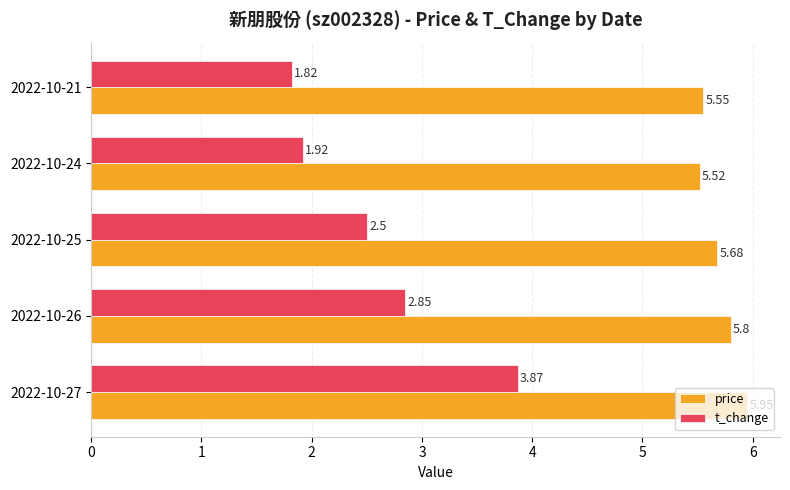

Which series changed the most between 2022-10-27 and 2022-10-25?

t_change